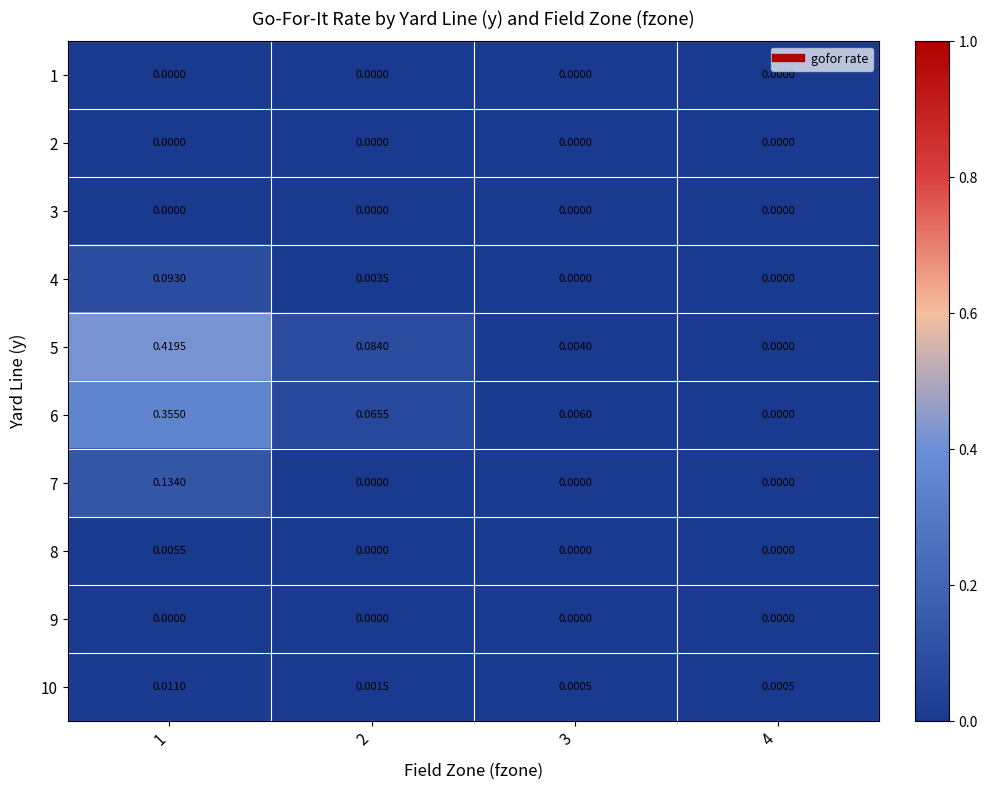

How many values in the 7 series exceed 0?

1